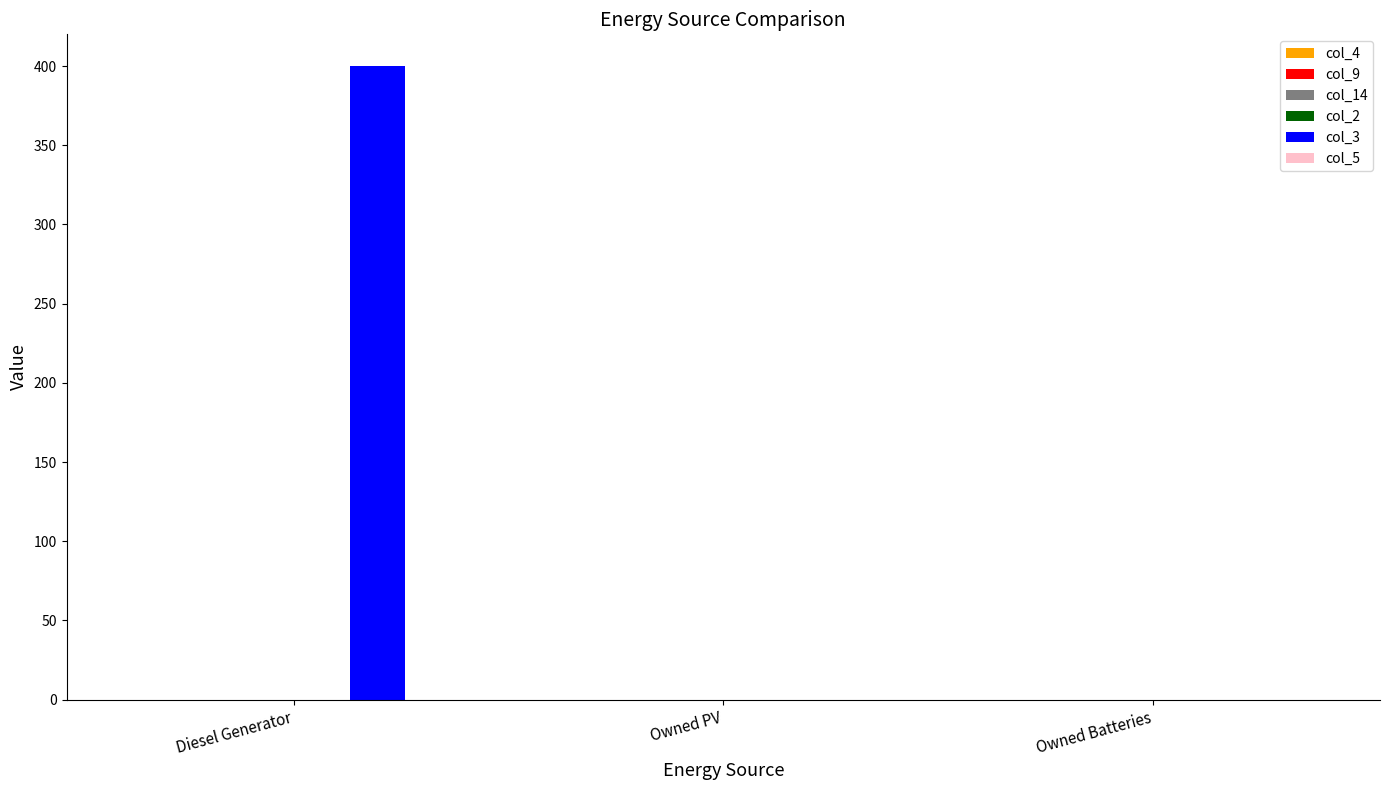

What is the greatest value displayed?

400